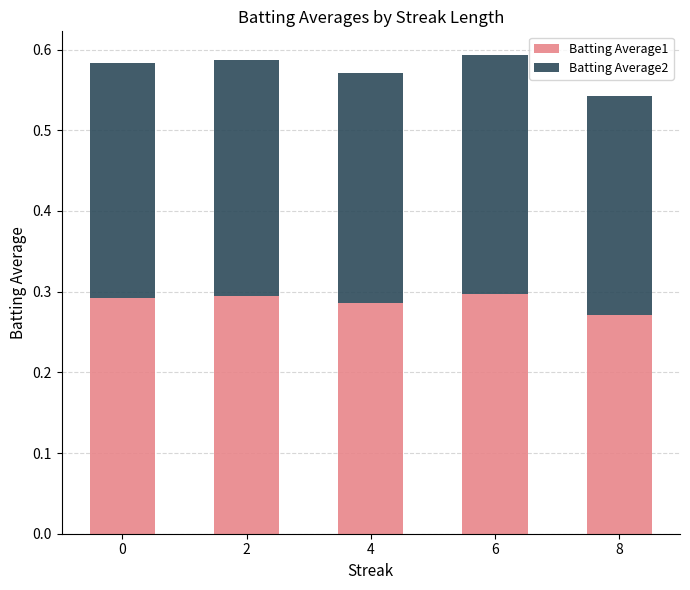

What is the sum of the Batting Average1 values at 4 and 6?

0.6